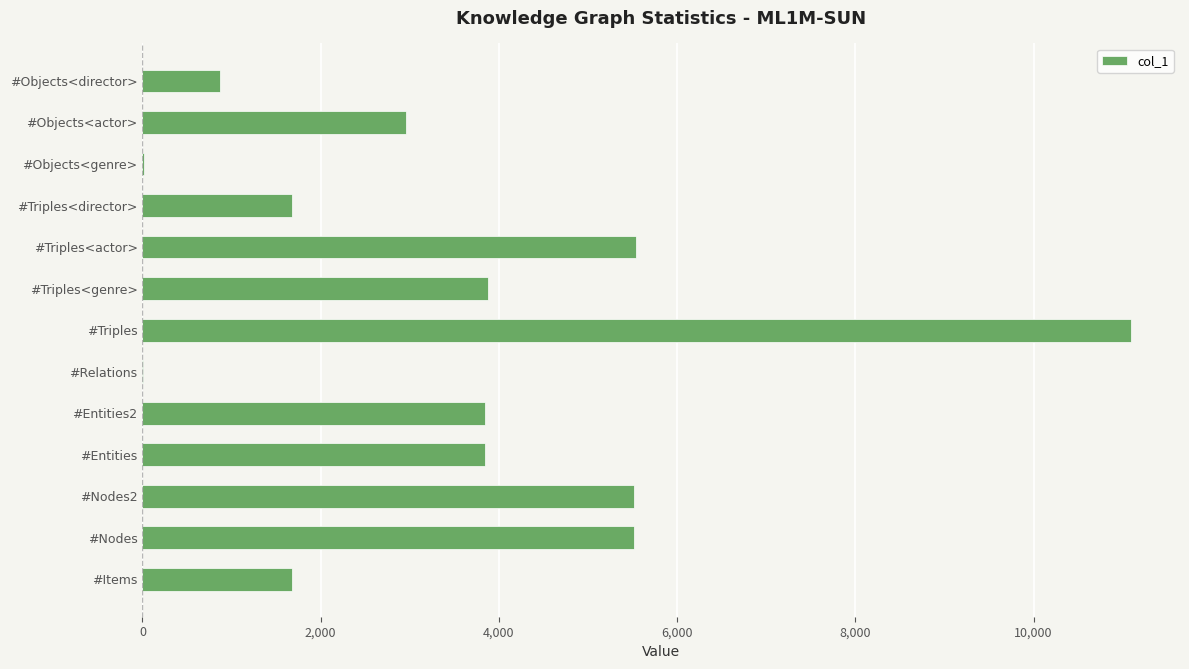

What is the sum of the values at #Entities and #Objects<actor>?

6805